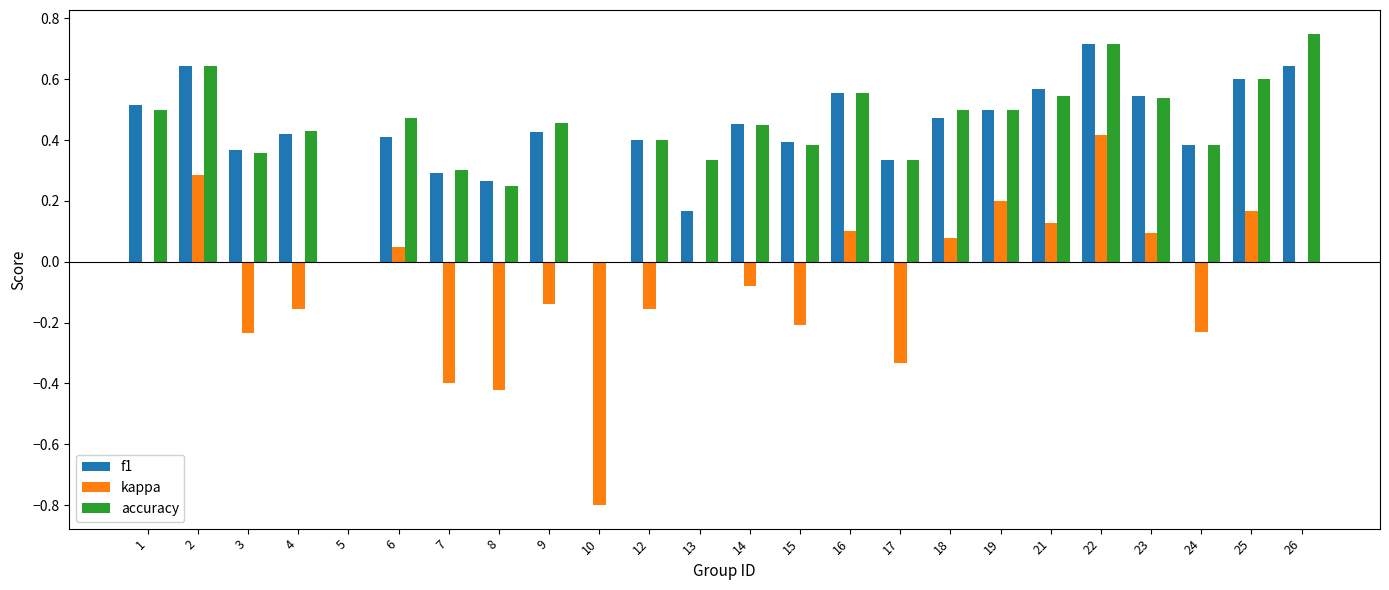

At which label does accuracy reach its peak?

26